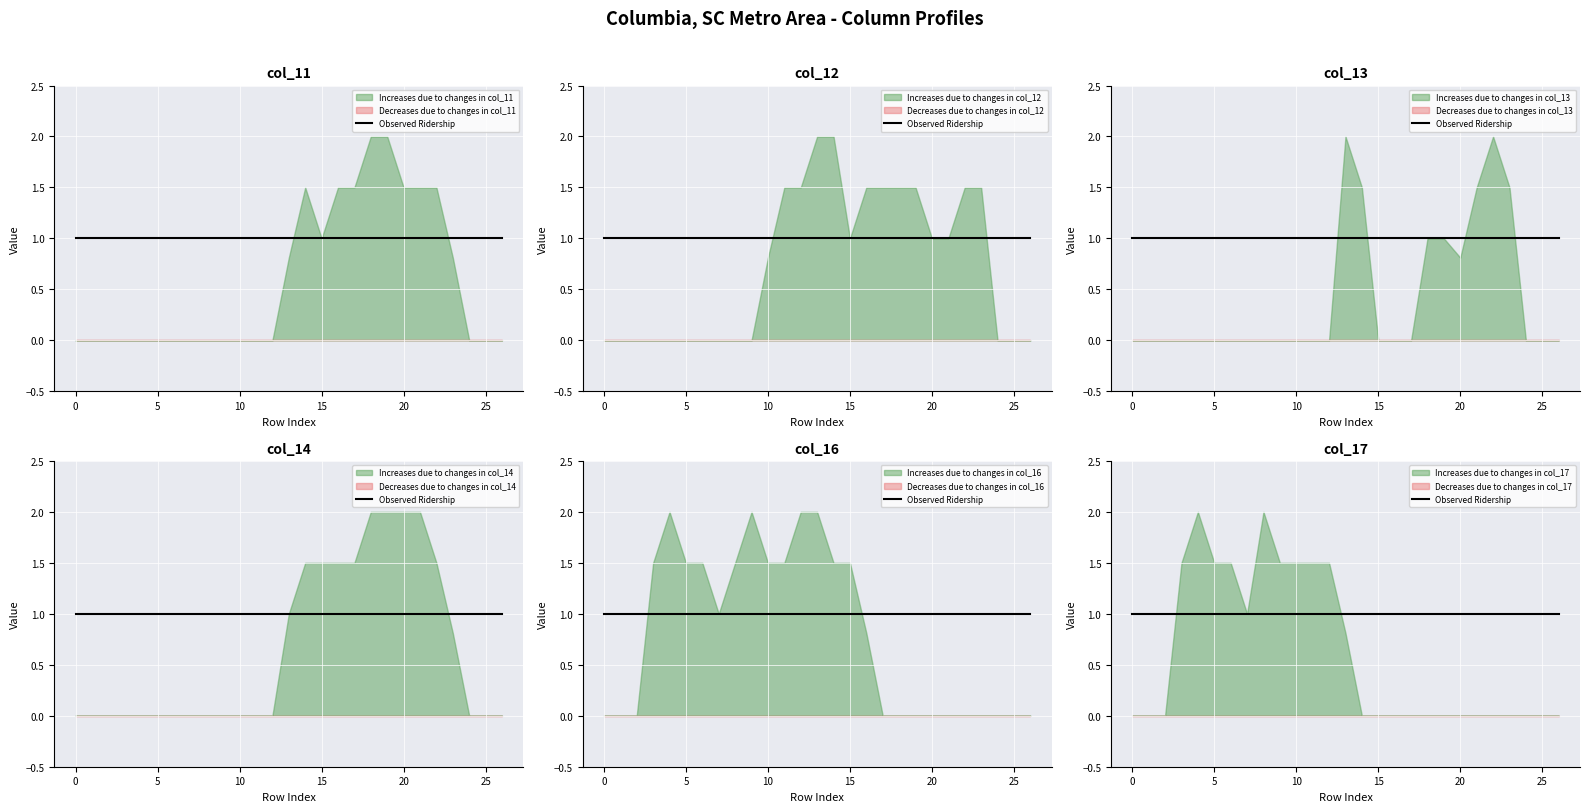

What is the difference between the maximum and second lowest values in the col_12 series?

2.0